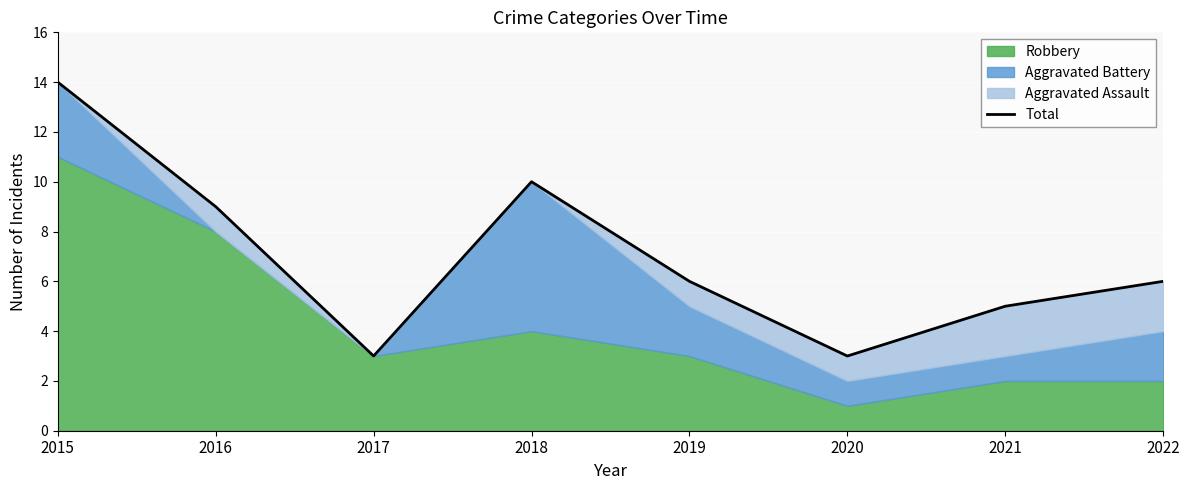

Where is the first local maximum?

2018